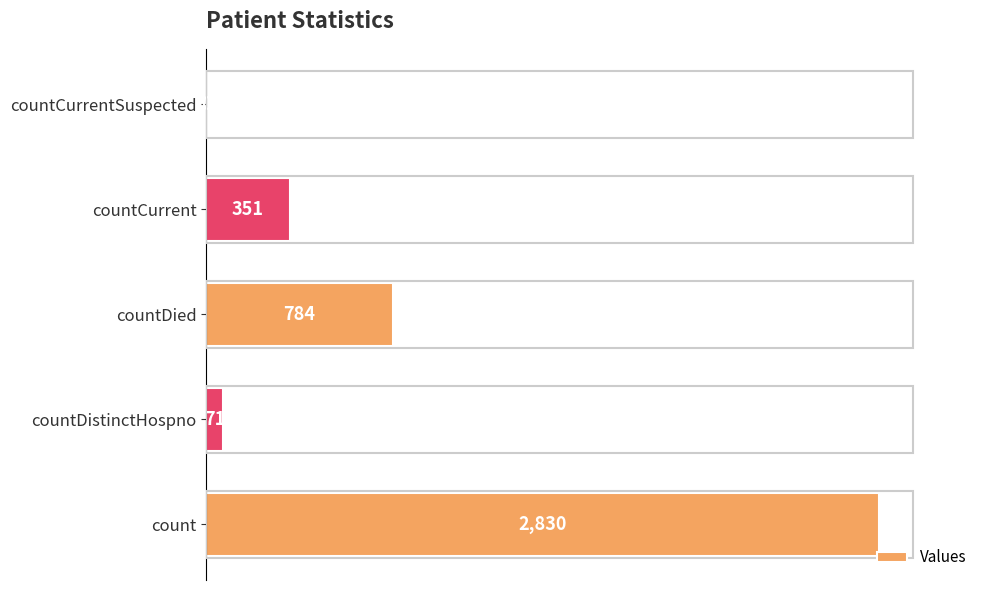

At which label is the value closest to 1415?

countDied